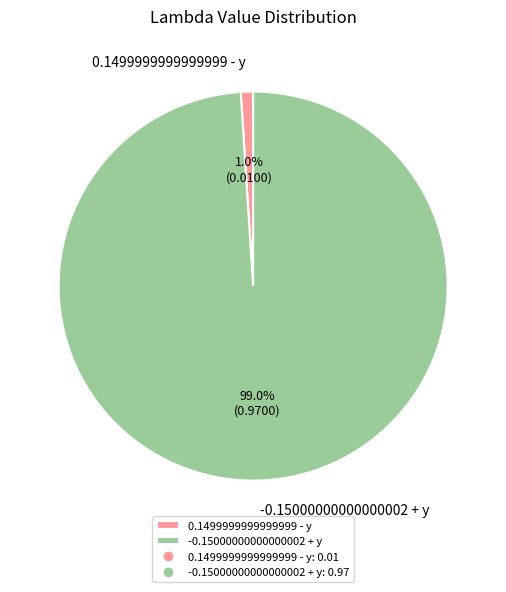

To the nearest percent, what percentage of the pie is 0.1499999999999999 - y?

1%